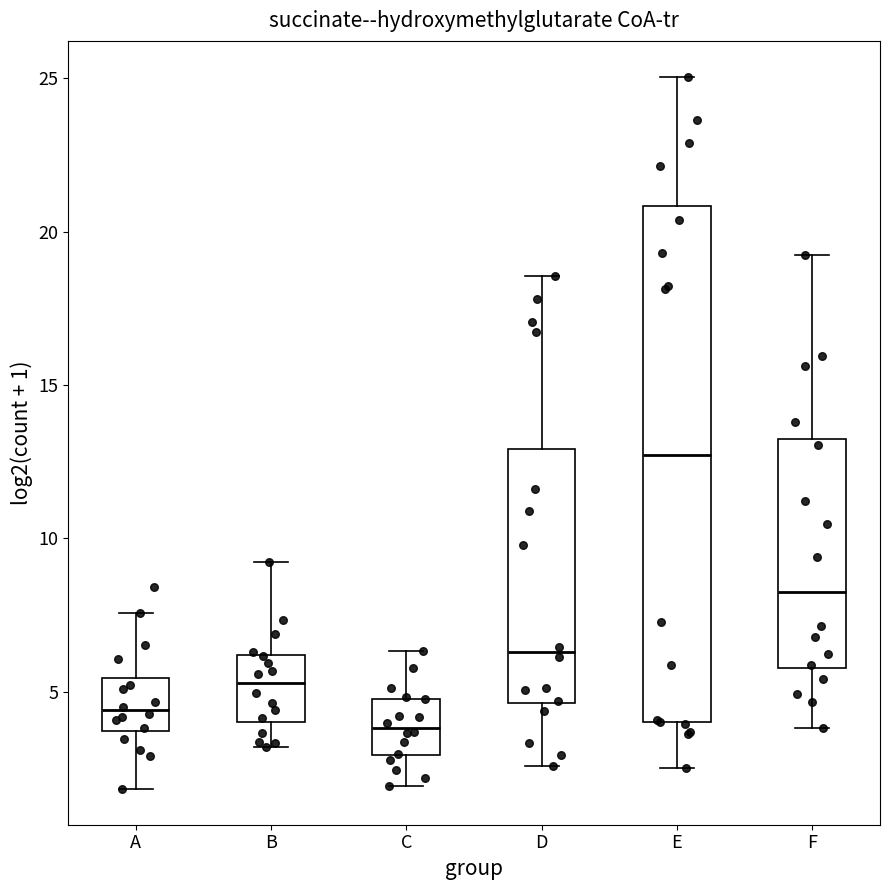

Reading left to right, read every box against the y-axis: the position of its median line, the range the box covers, and the ends of its whiskers. The values are not printed on the chart, so give them approximately, as read against the axis.

A: median 4.5, box 3.5 to 5.5, whiskers 2.0 to 7.5
B: median 5.5, box 4.0 to 6.0, whiskers 3.0 to 9.0
C: median 4.0, box 3.0 to 5.0, whiskers 2.0 to 6.5
D: median 6.5, box 4.5 to 13.0, whiskers 2.5 to 18.5
E: median 12.5, box 4.0 to 21.0, whiskers 2.5 to 25.0
F: median 8.5, box 6.0 to 13.0, whiskers 4.0 to 19.0